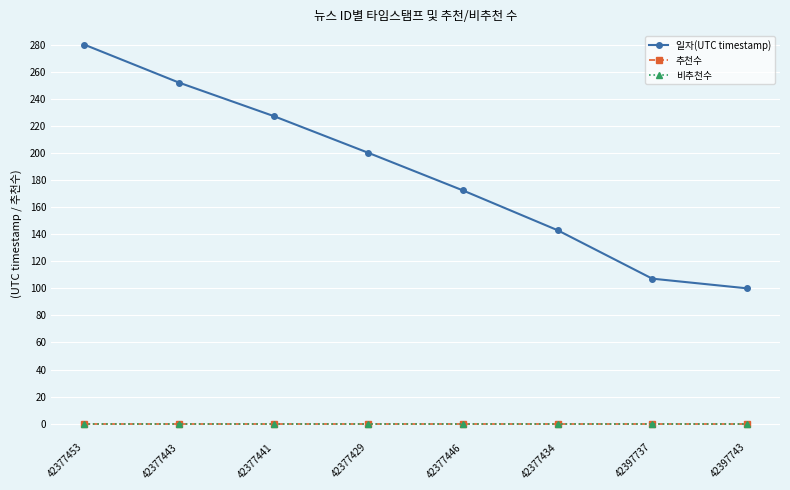

Does the chart have visible grid lines?

Yes